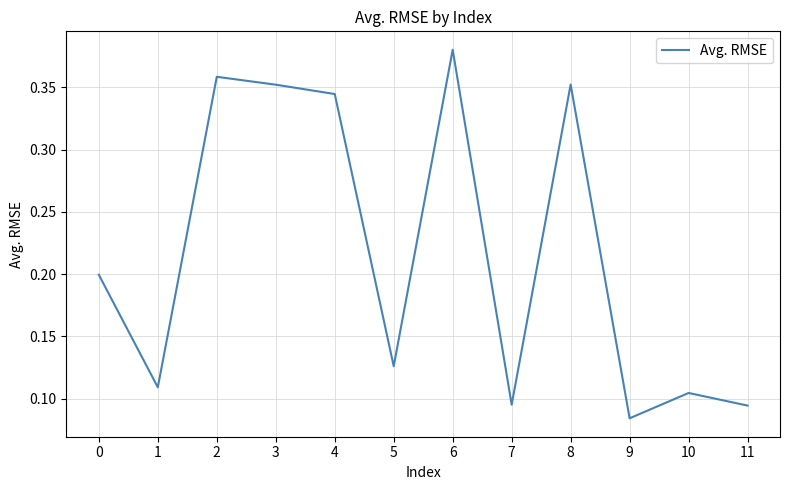

The chart shows a value of 0.5 at 8. True or false?

False